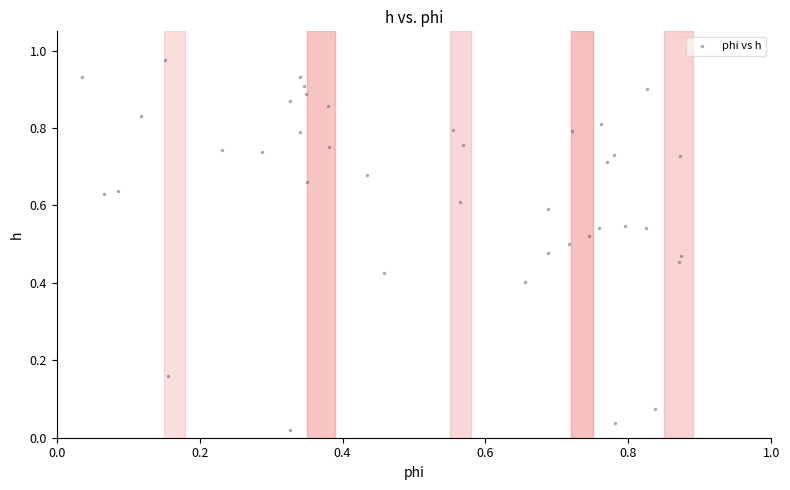

How many points are shown in the scatter plot?

40